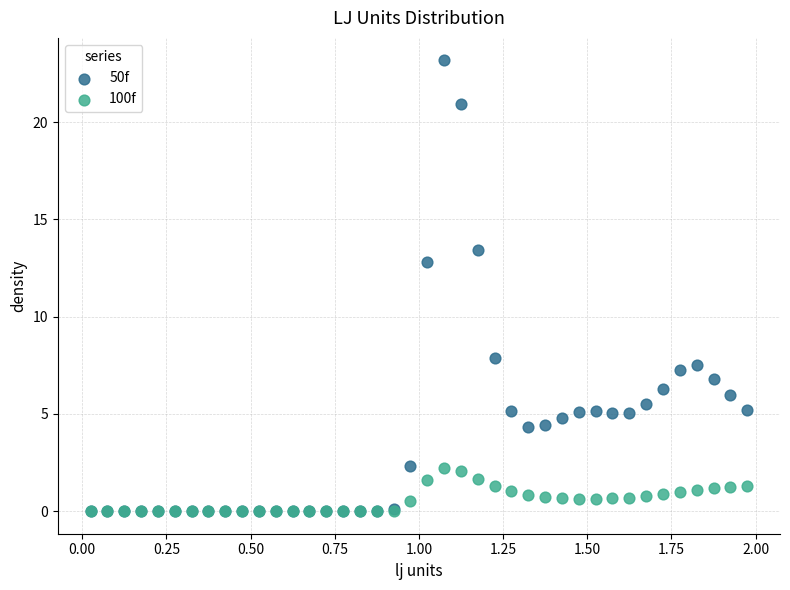

Across all series, what Y value is closest to 11?

12.8